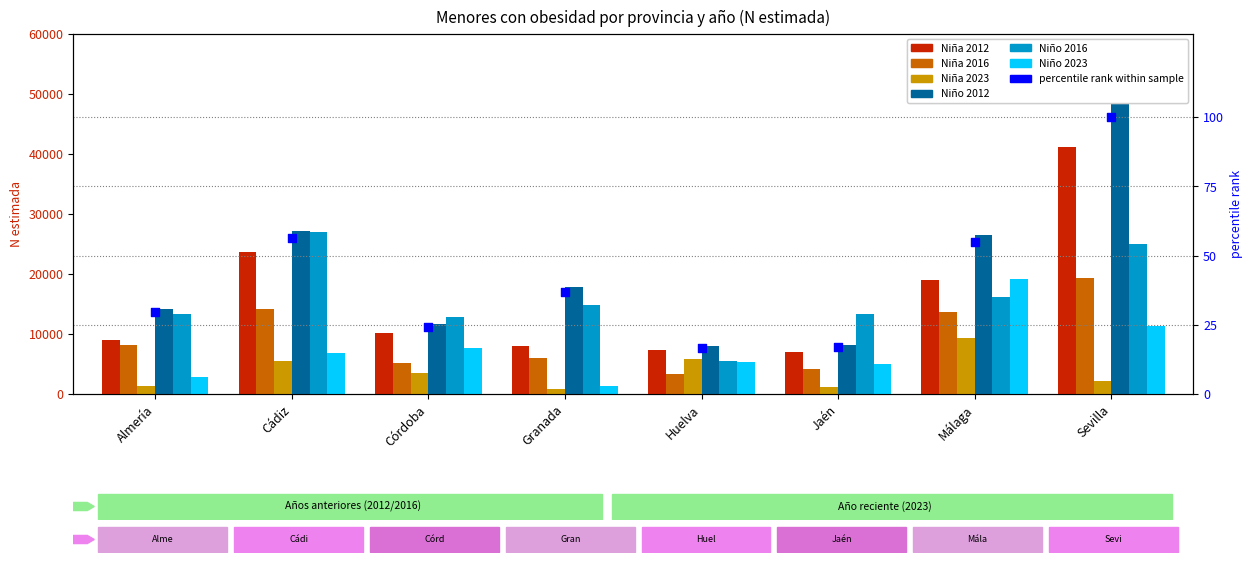

Which series reaches the maximum Y coordinate?

Niño 2012